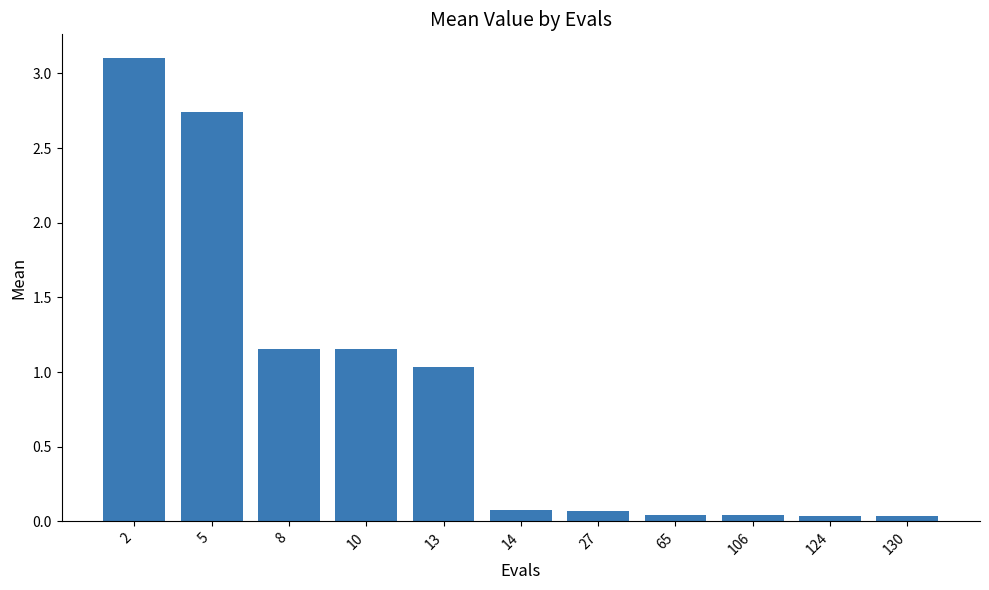

The value at 13 is 0.4. True or false?

False